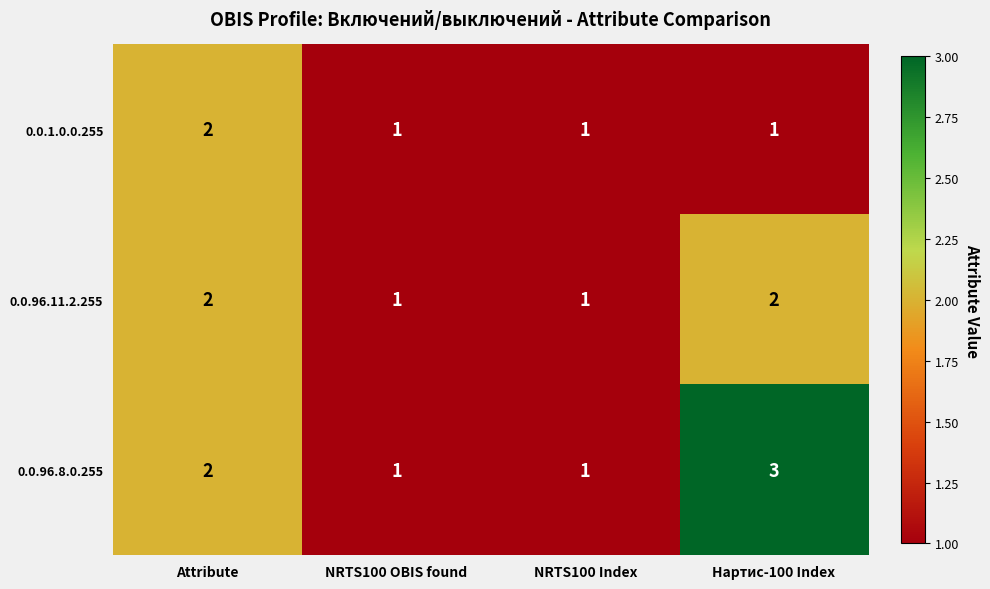

What is the total value across all series at Нартис-100 Index?

6